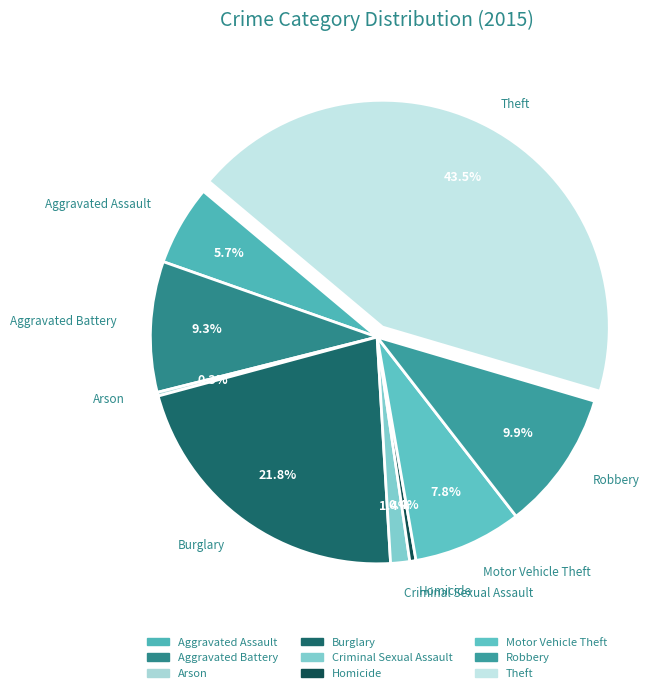

Is there any slice that represents more than half of the pie?

No